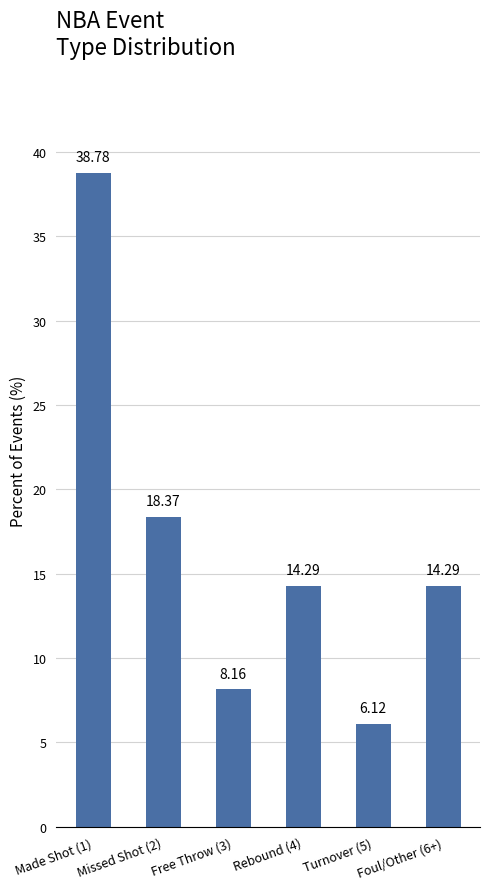

Reading right to left, what are all the values shown in this chart?

Foul/Other (6+)=14.3	Turnover (5)=6.1	Rebound (4)=14.3	Free Throw (3)=8.2	Missed Shot (2)=18.4	Made Shot (1)=38.8